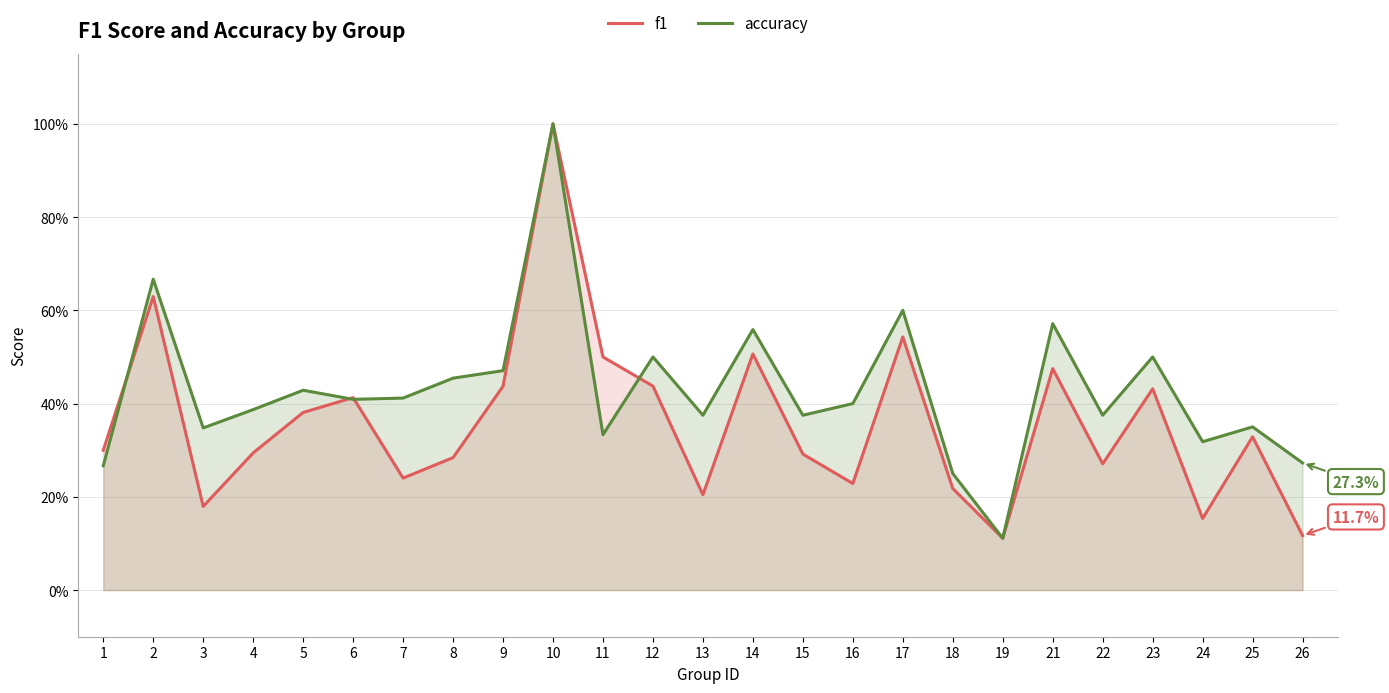

Which series has the largest total across all categories?

accuracy